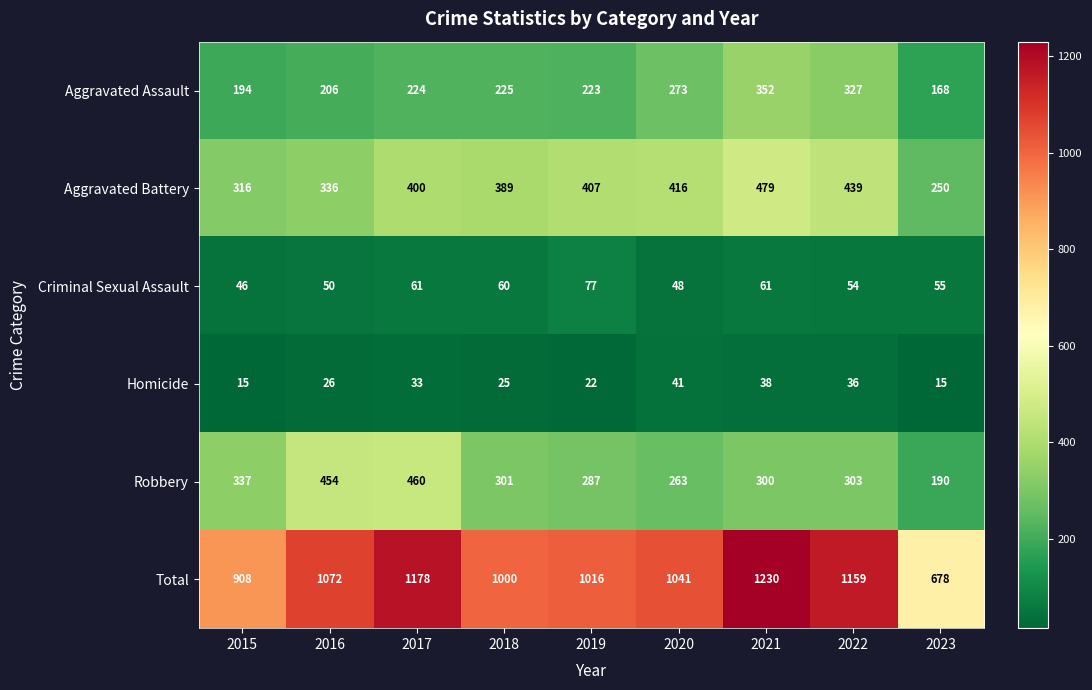

The Aggravated Battery series shows 729 at 2020. True or false?

False